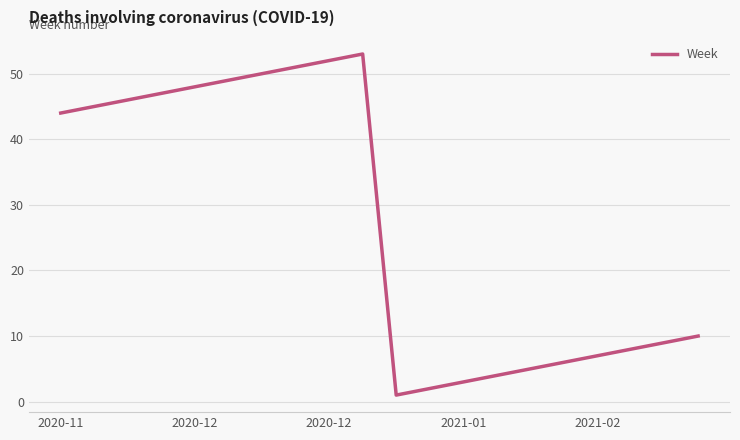

Is this an area chart (filled region under the line)?

No